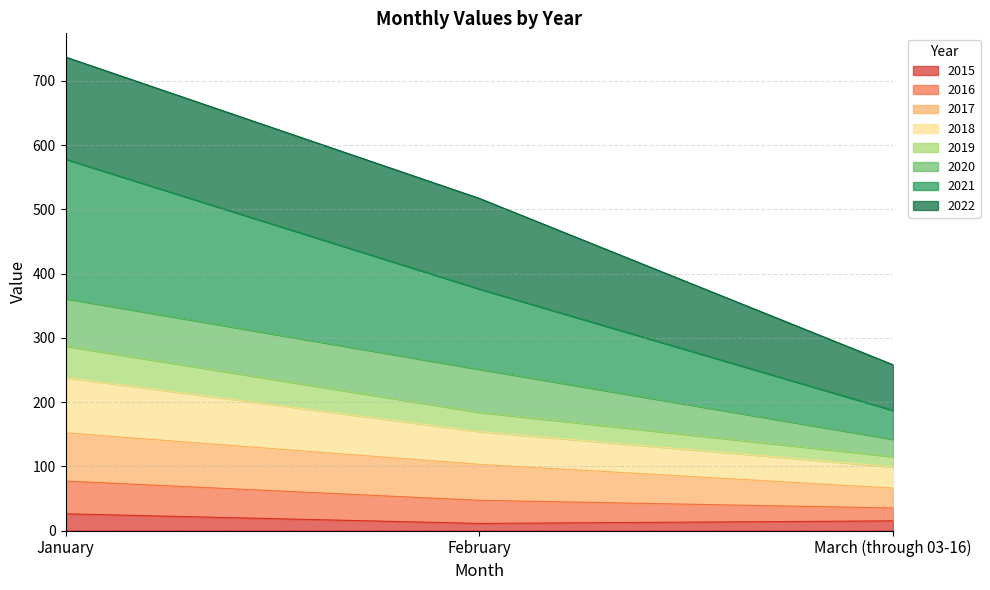

What is the highest value of the 2015 series?

26